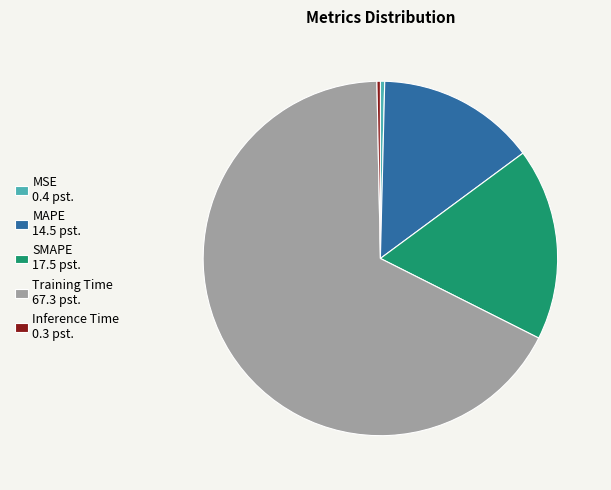

Is the sum of Inference Time and MAPE greater than half?

No